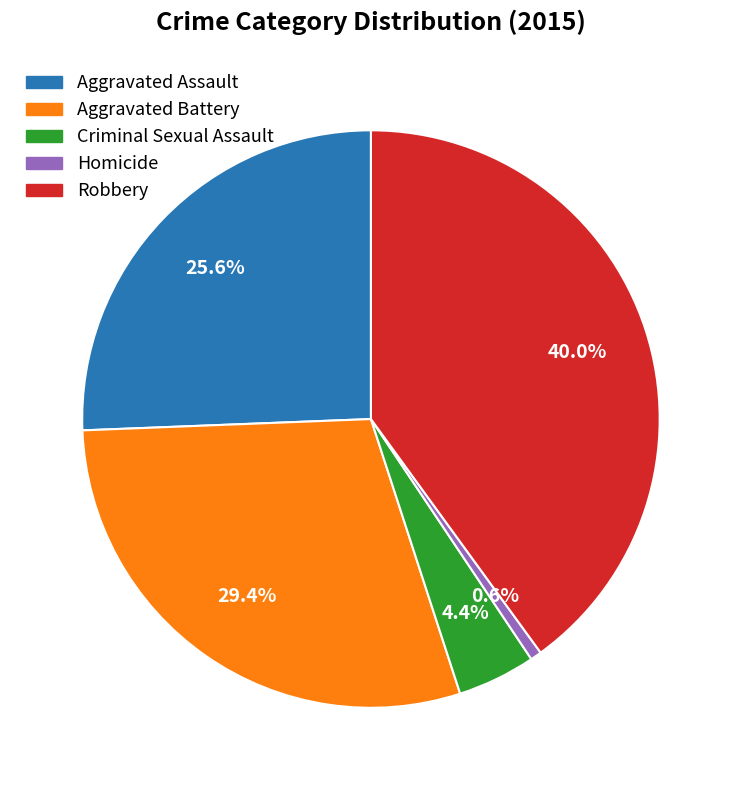

To the nearest percent, what is the combined percentage of Aggravated Assault and Homicide?

26%